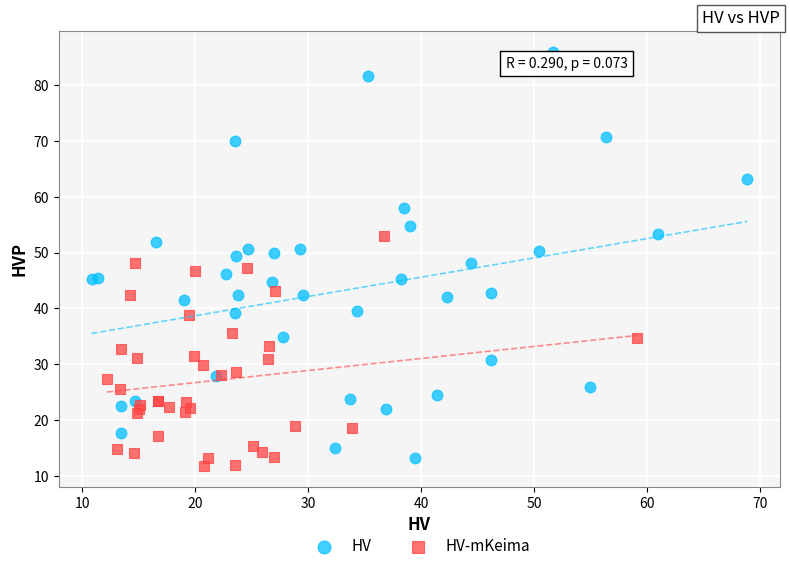

Which series contains the lowest Y value?

HV-mKeima